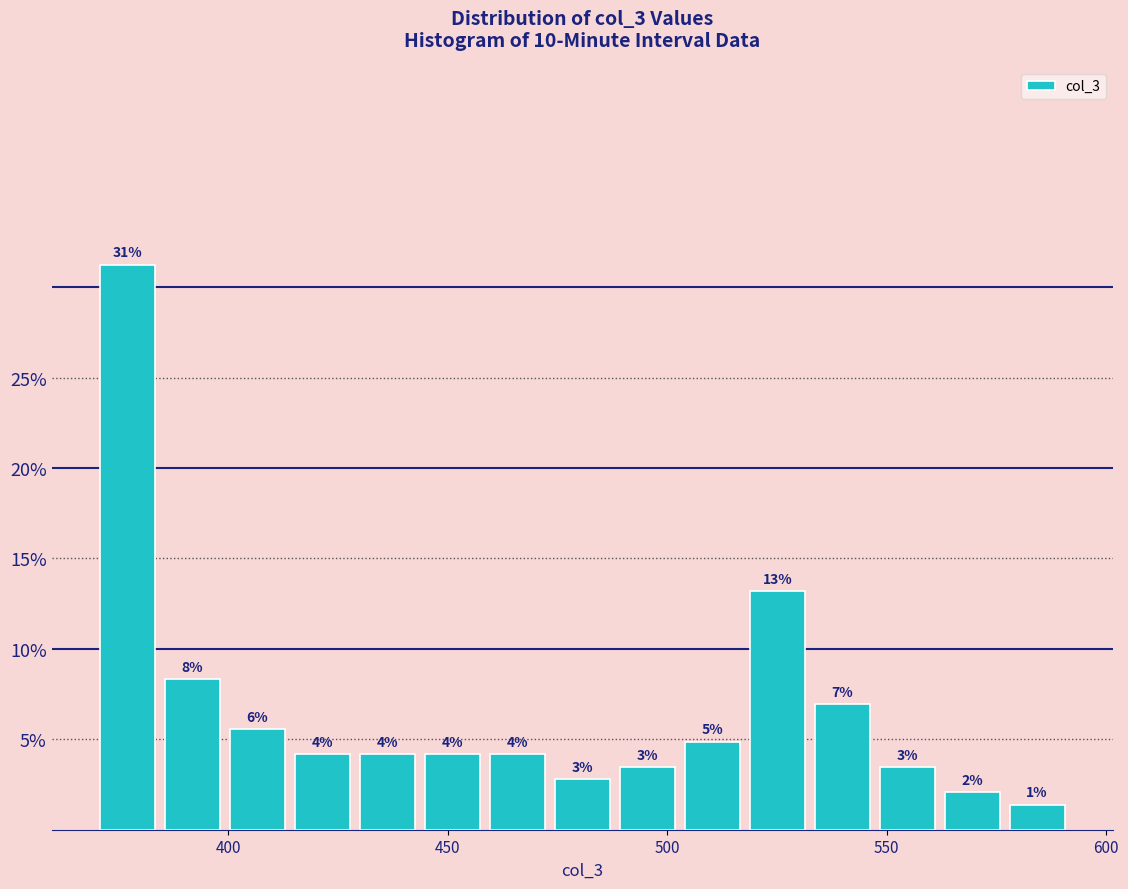

Read against the x-axis, roughly where is the centre of the tallest bar?

375